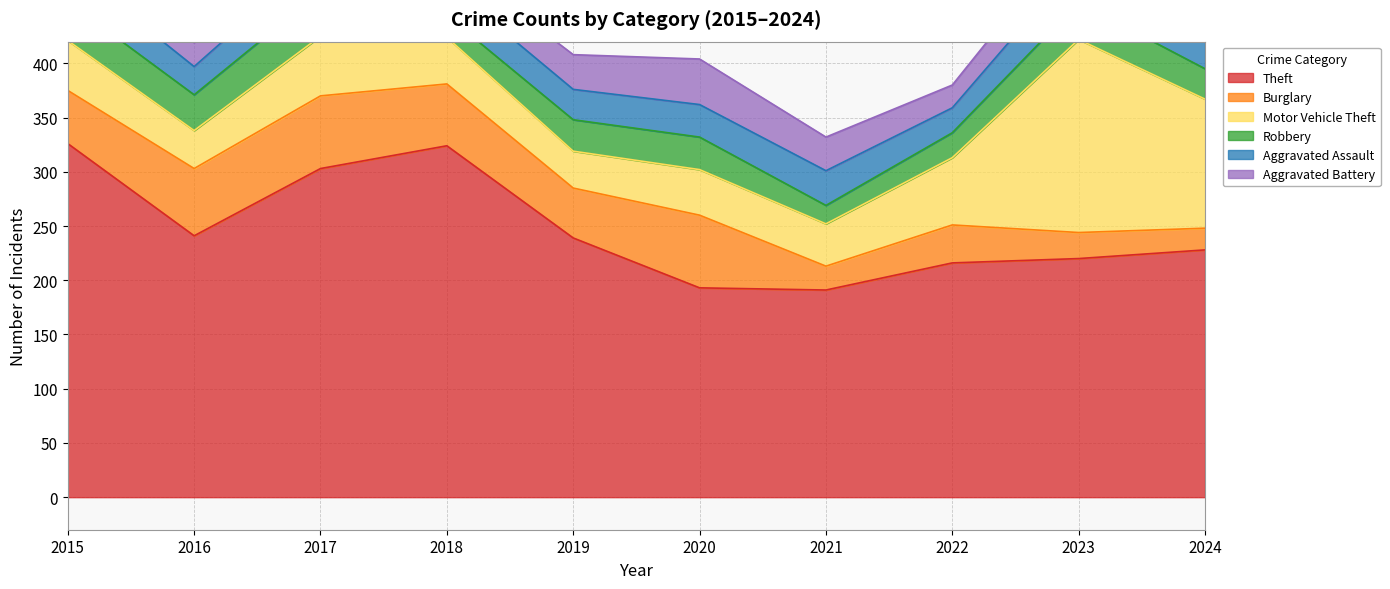

Which label corresponds to the smallest value in the chart?

2021